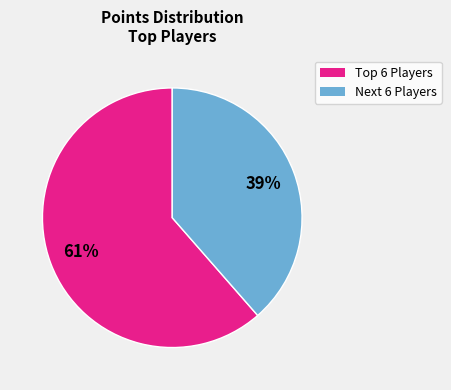

True or false: Next 6 Players accounts for 39% of the total.

True